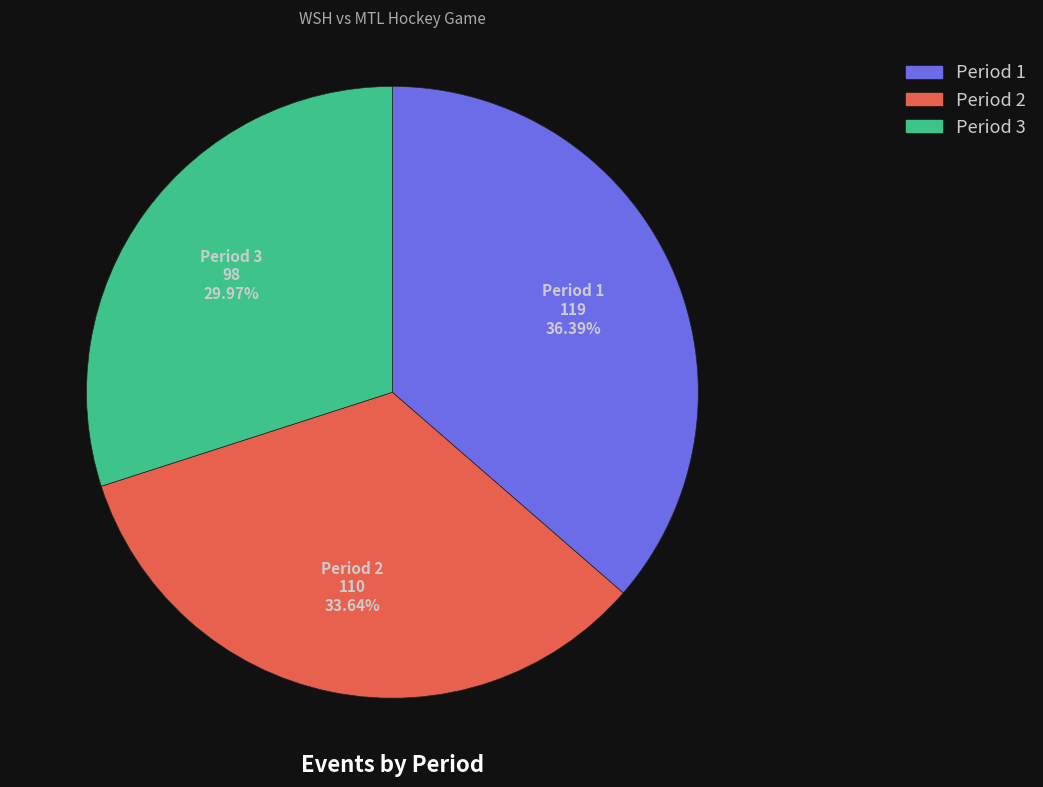

How many segments does this pie chart have?

3